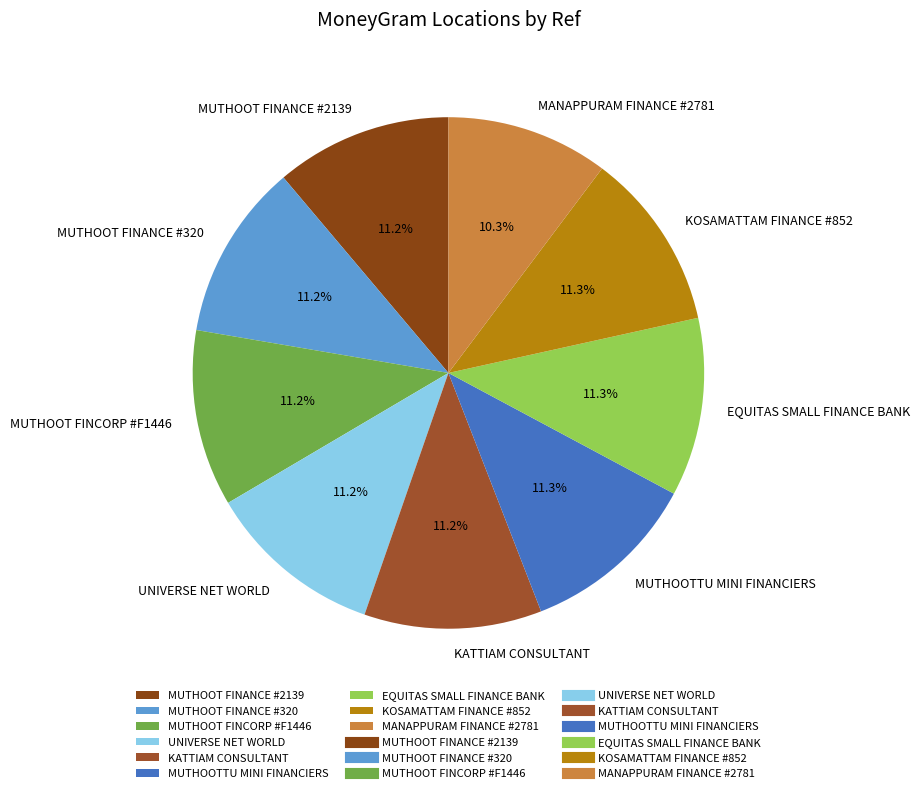

The MUTHOOTTU MINI FINANCIERS slice represents 25% of the pie. True or false?

False